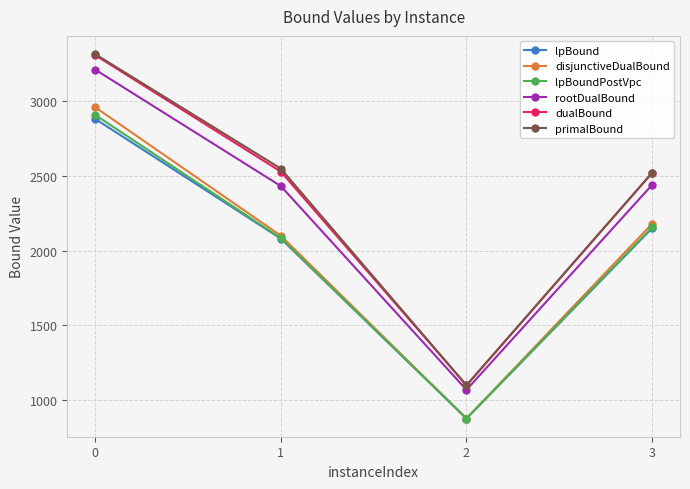

Which series has the widest spread of values?

primalBound